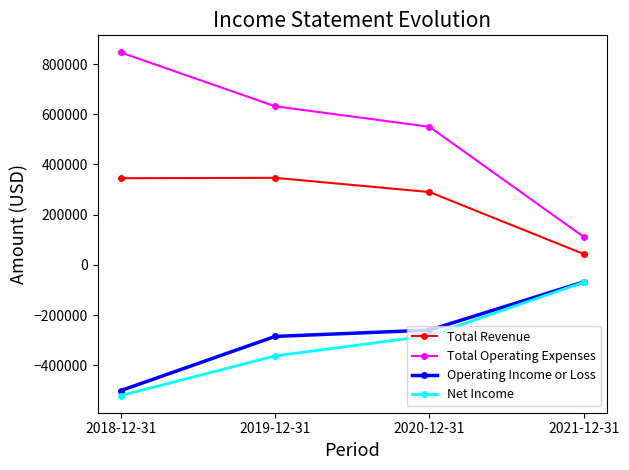

Which series has the widest spread of values?

Total Operating Expenses